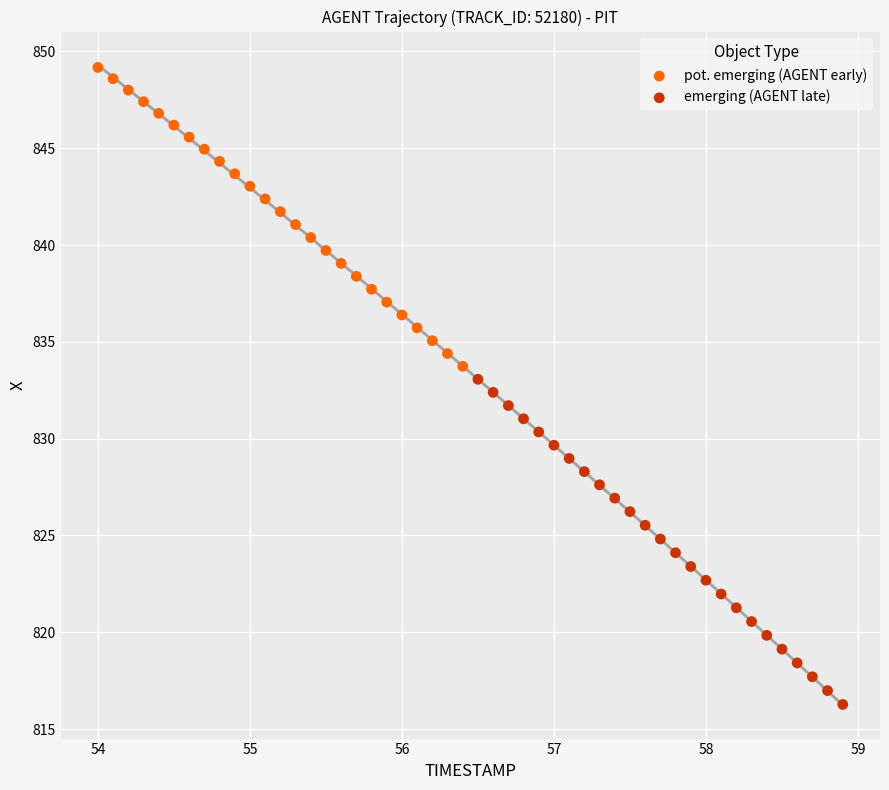

Which series has the widest spread of Y values?

emerging (AGENT late)